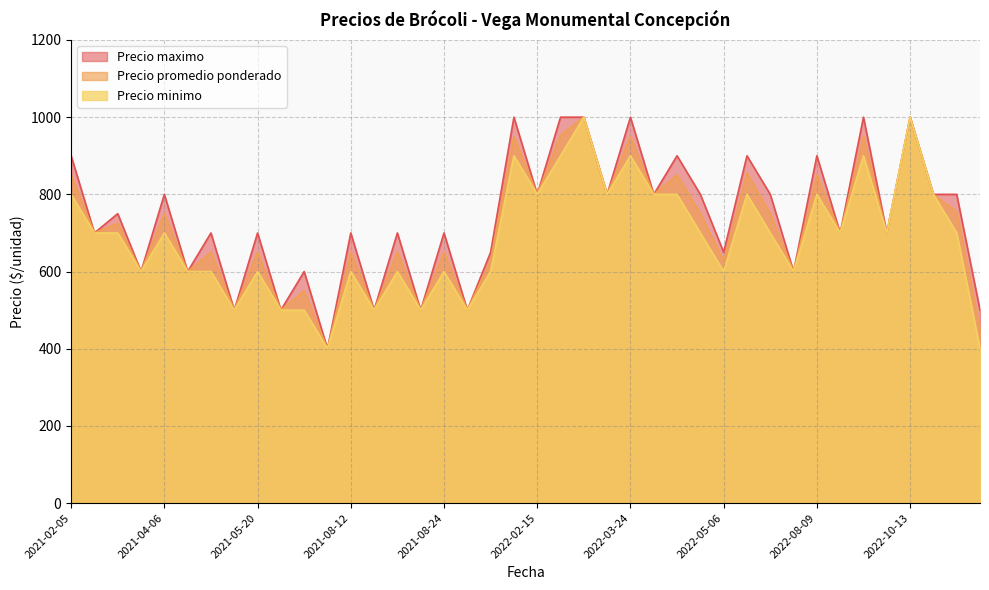

Count the number of categories in the chart.

40